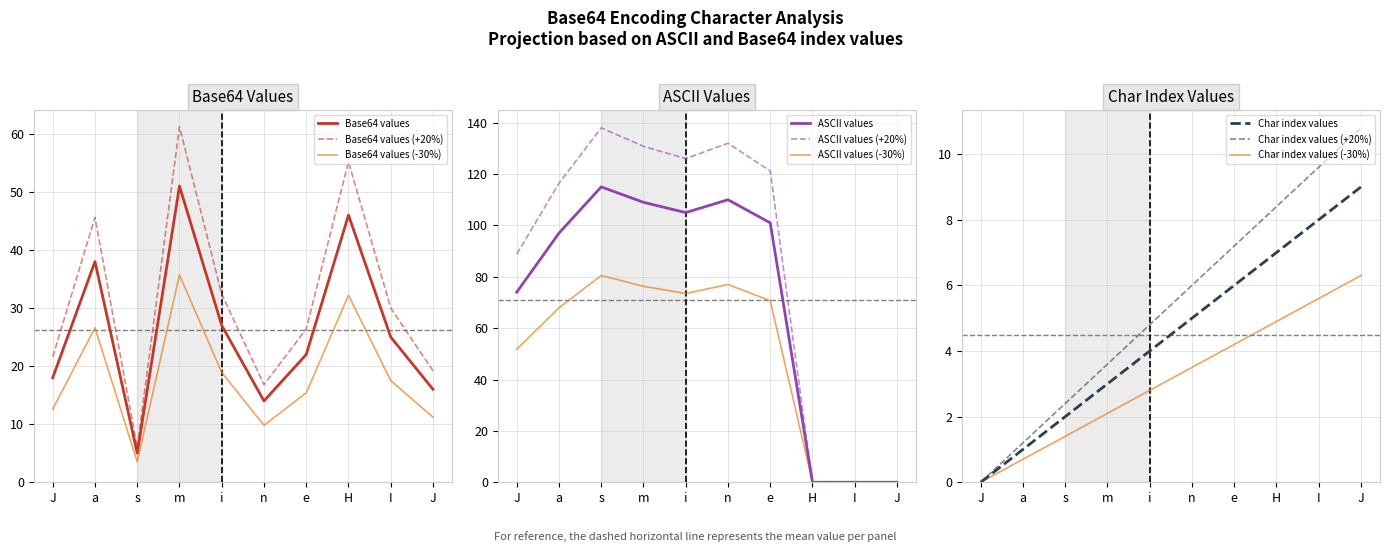

Does the chart display data point markers on the line(s)?

No